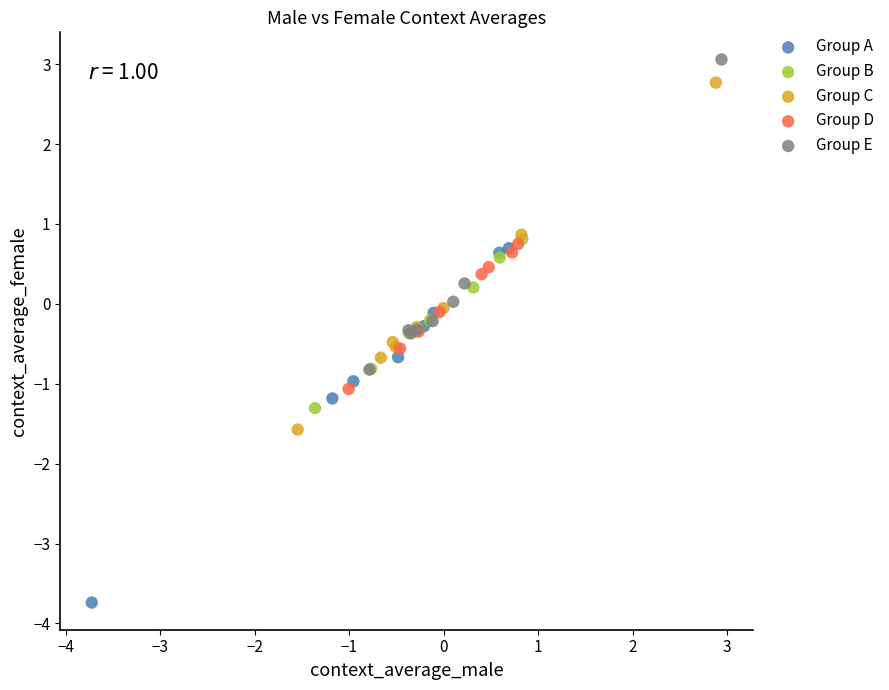

Which series contains the lowest Y value?

Group A